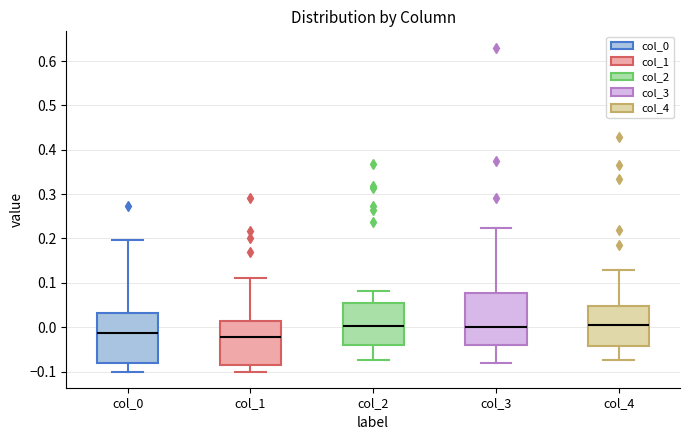

Reading left to right, read every box against the y-axis: the position of its median line, the range the box covers, and the ends of its whiskers. The values are not printed on the chart, so give them approximately, as read against the axis.

col_0: median -0.01, box -0.08 to 0.03, whiskers -0.10 to 0.20
col_1: median -0.02, box -0.09 to 0.01, whiskers -0.10 to 0.11
col_2: median 0.00, box -0.04 to 0.05, whiskers -0.07 to 0.08
col_3: median 0.00, box -0.04 to 0.08, whiskers -0.08 to 0.22
col_4: median 0.00, box -0.04 to 0.05, whiskers -0.07 to 0.13